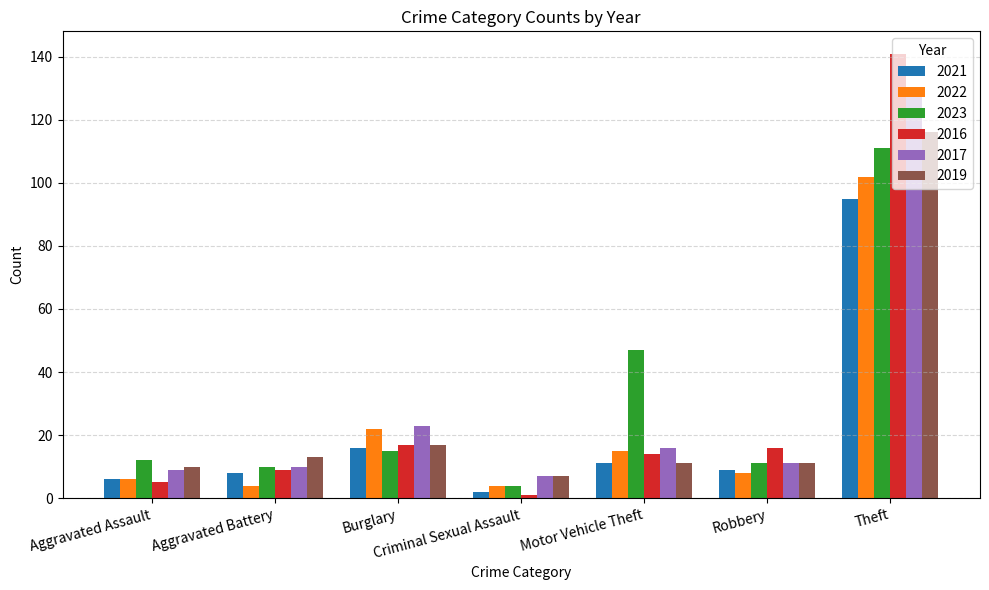

At which category is the sum across all series the highest?

Theft